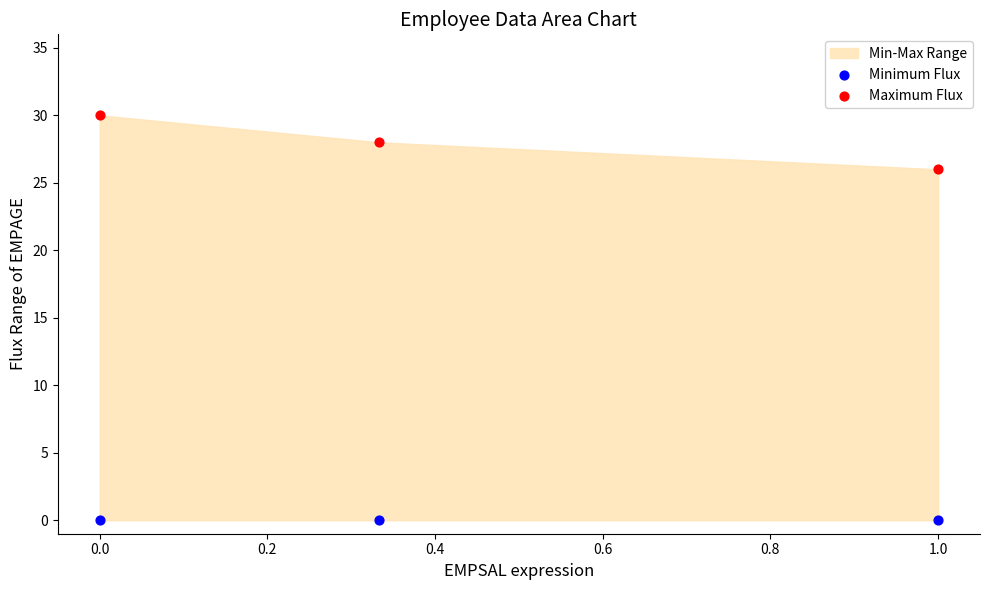

Which series contains the lowest Y value?

Minimum Flux